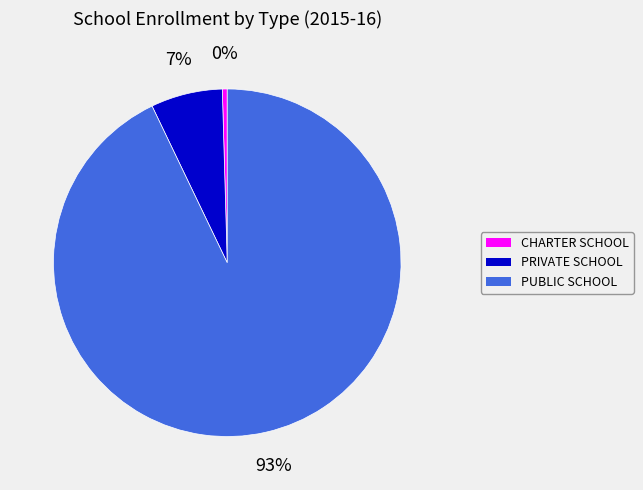

Which slice is the largest?

PUBLIC SCHOOL